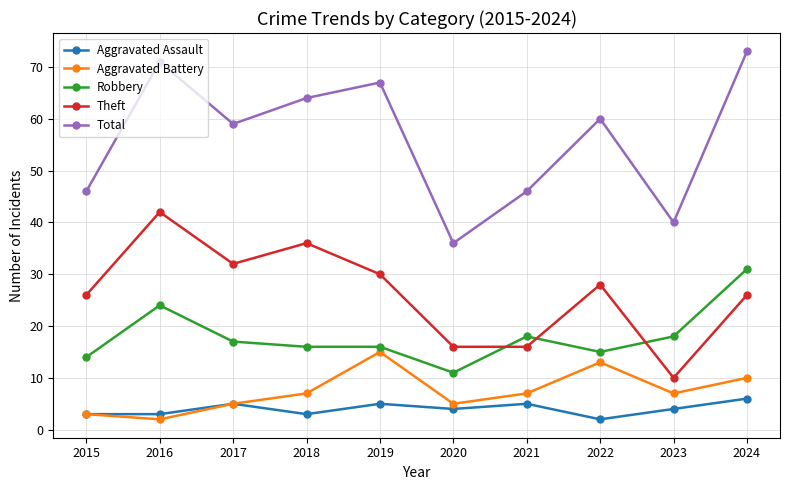

Reading left to right, list all the values displayed in this chart.

Aggravated Assault: 2015=3	2016=3	2017=5	2018=3	2019=5	2020=4	2021=5	2022=2	2023=4	2024=6
Aggravated Battery: 2015=3	2016=2	2017=5	2018=7	2019=15	2020=5	2021=7	2022=13	2023=7	2024=10
Robbery: 2015=14	2016=24	2017=17	2018=16	2019=16	2020=11	2021=18	2022=15	2023=18	2024=31
Theft: 2015=26	2016=42	2017=32	2018=36	2019=30	2020=16	2021=16	2022=28	2023=10	2024=26
Total: 2015=46	2016=71	2017=59	2018=64	2019=67	2020=36	2021=46	2022=60	2023=40	2024=73